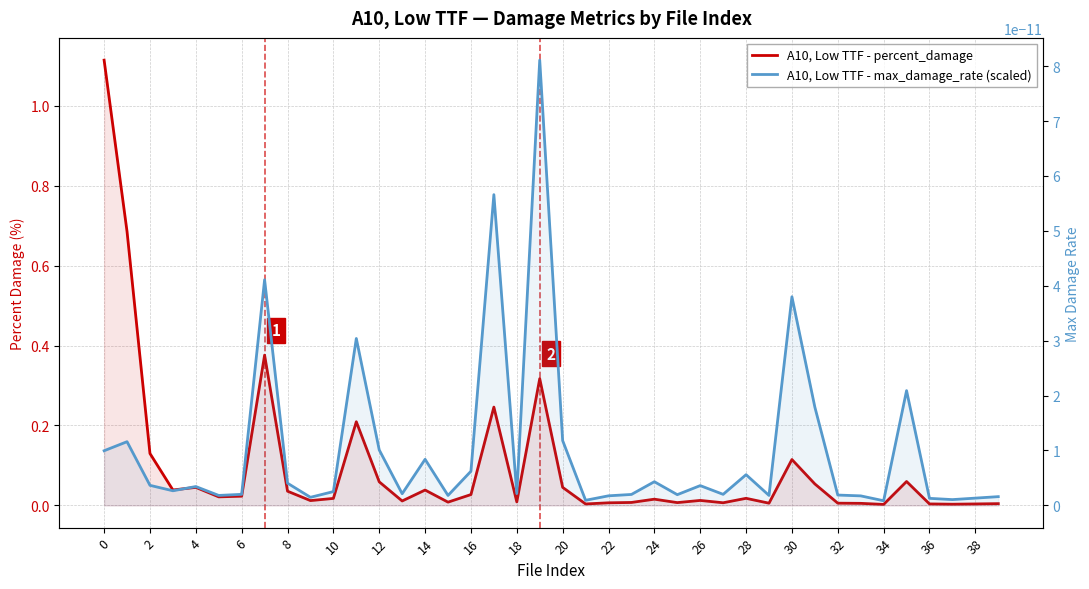

What is the sum of all A10, Low TTF - percent_damage values?

3.8